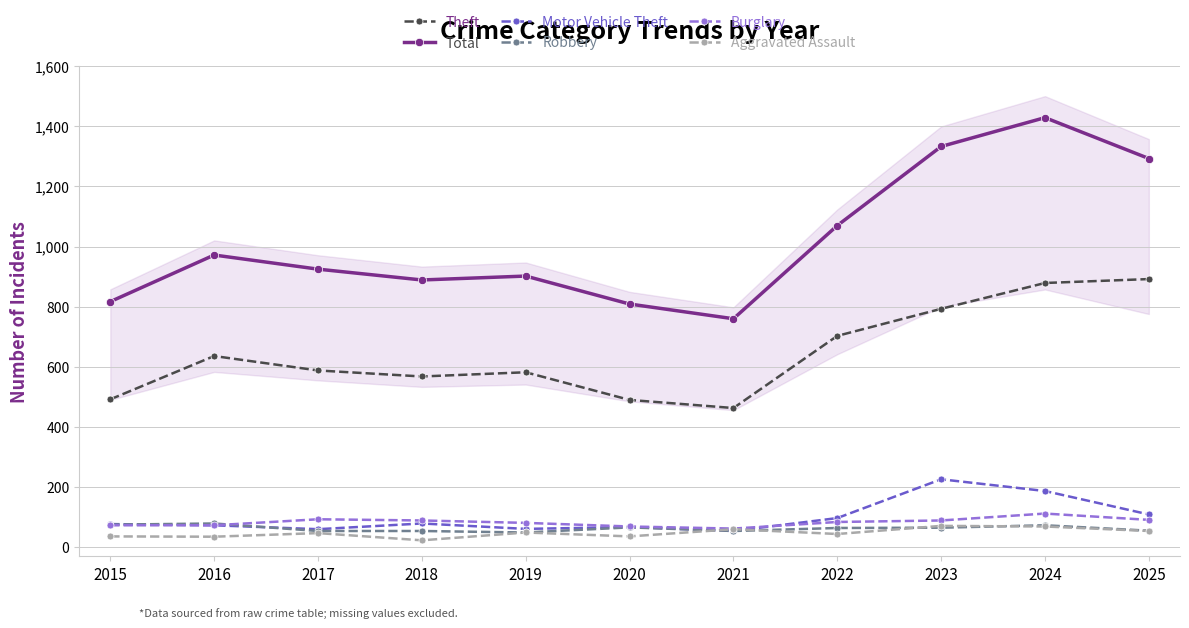

What are all the series names shown in the legend?

Theft, Total, Motor Vehicle Theft, Robbery, Burglary, Aggravated Assault